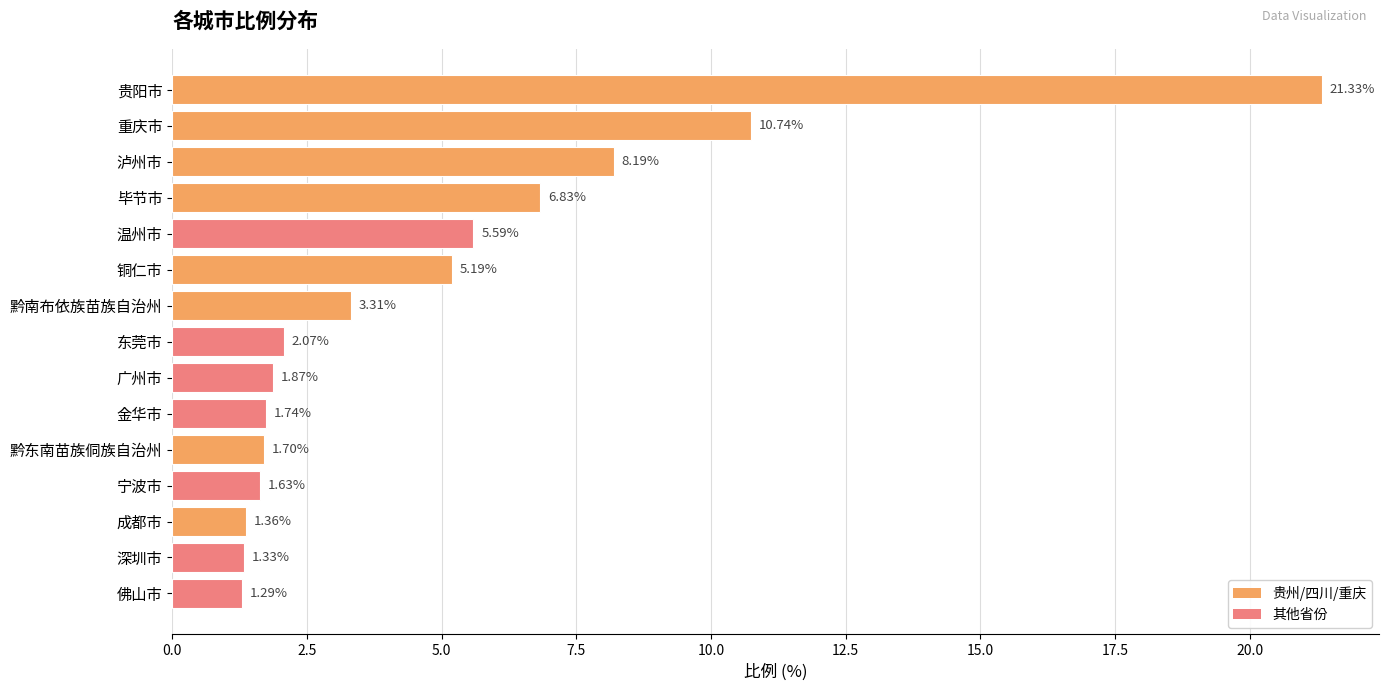

Count the number of data series in this chart.

1